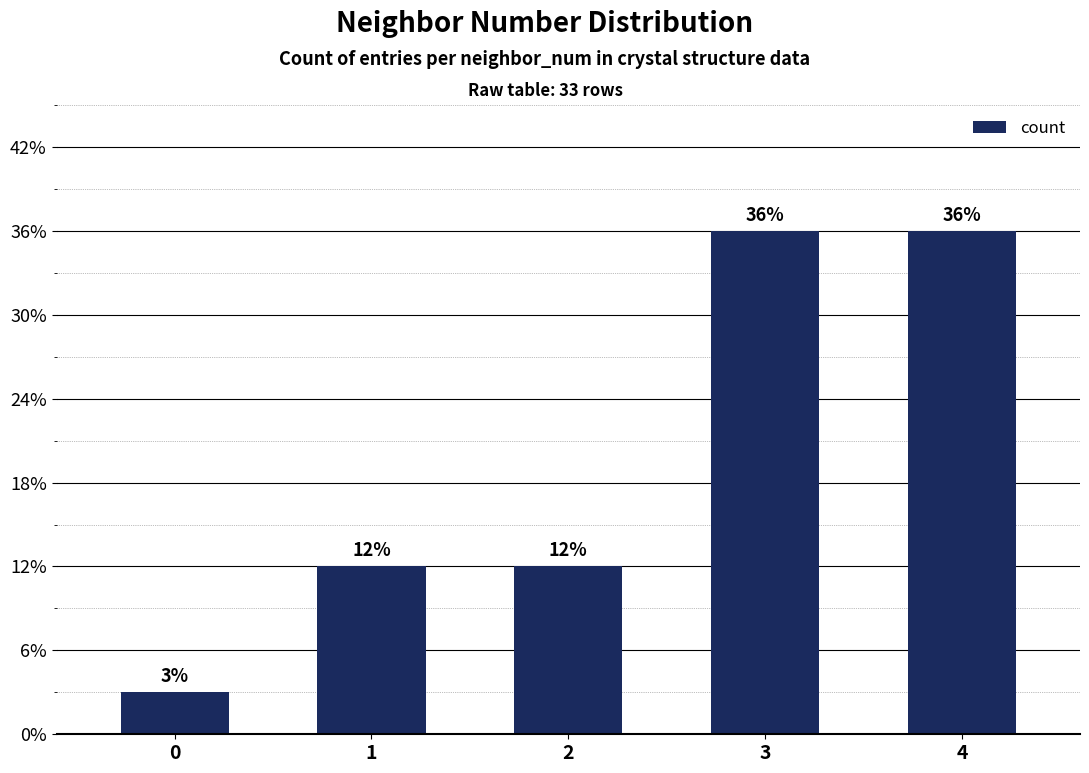

Rank the categories by value from highest to lowest.

3, 4, 1, 2, 0